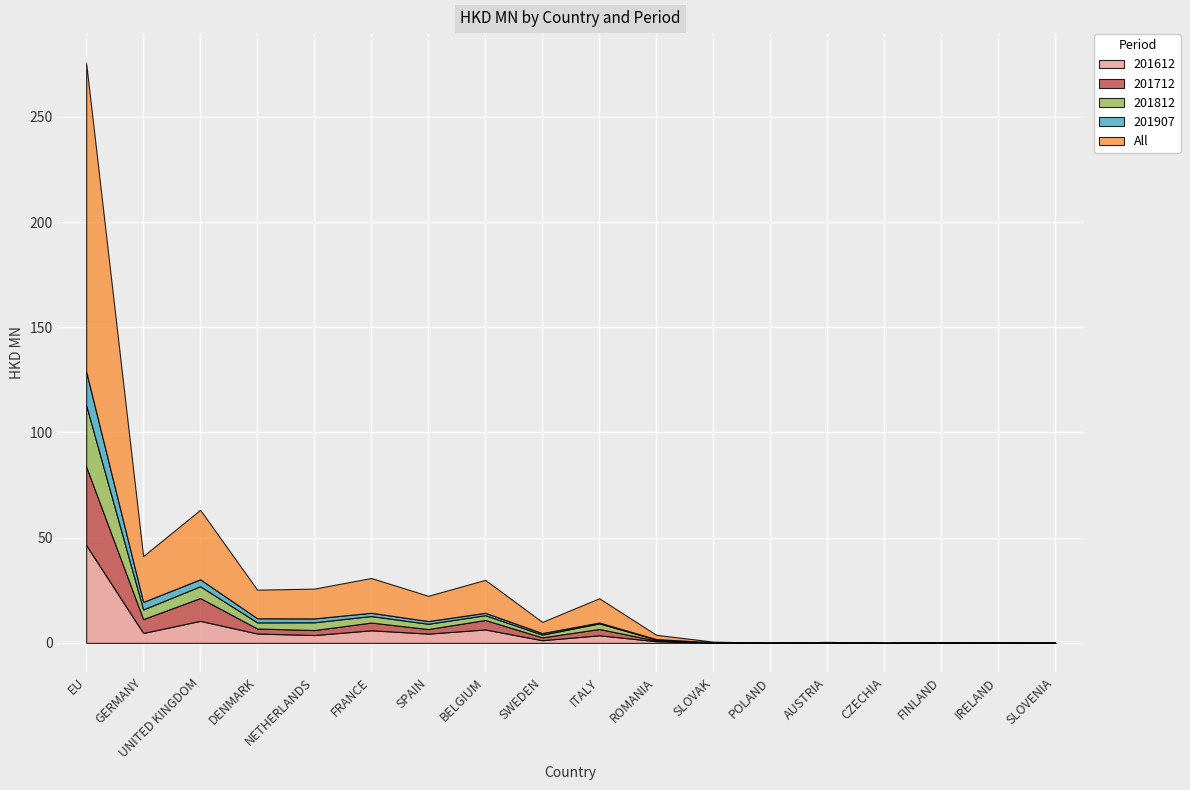

Rank the categories by 201712 value from lowest to highest.

CZECHIA, FINLAND, IRELAND, SLOVENIA, POLAND, SLOVAK, AUSTRIA, ROMANIA, SWEDEN, SPAIN, NETHERLANDS, DENMARK, ITALY, FRANCE, BELGIUM, GERMANY, UNITED KINGDOM, EU